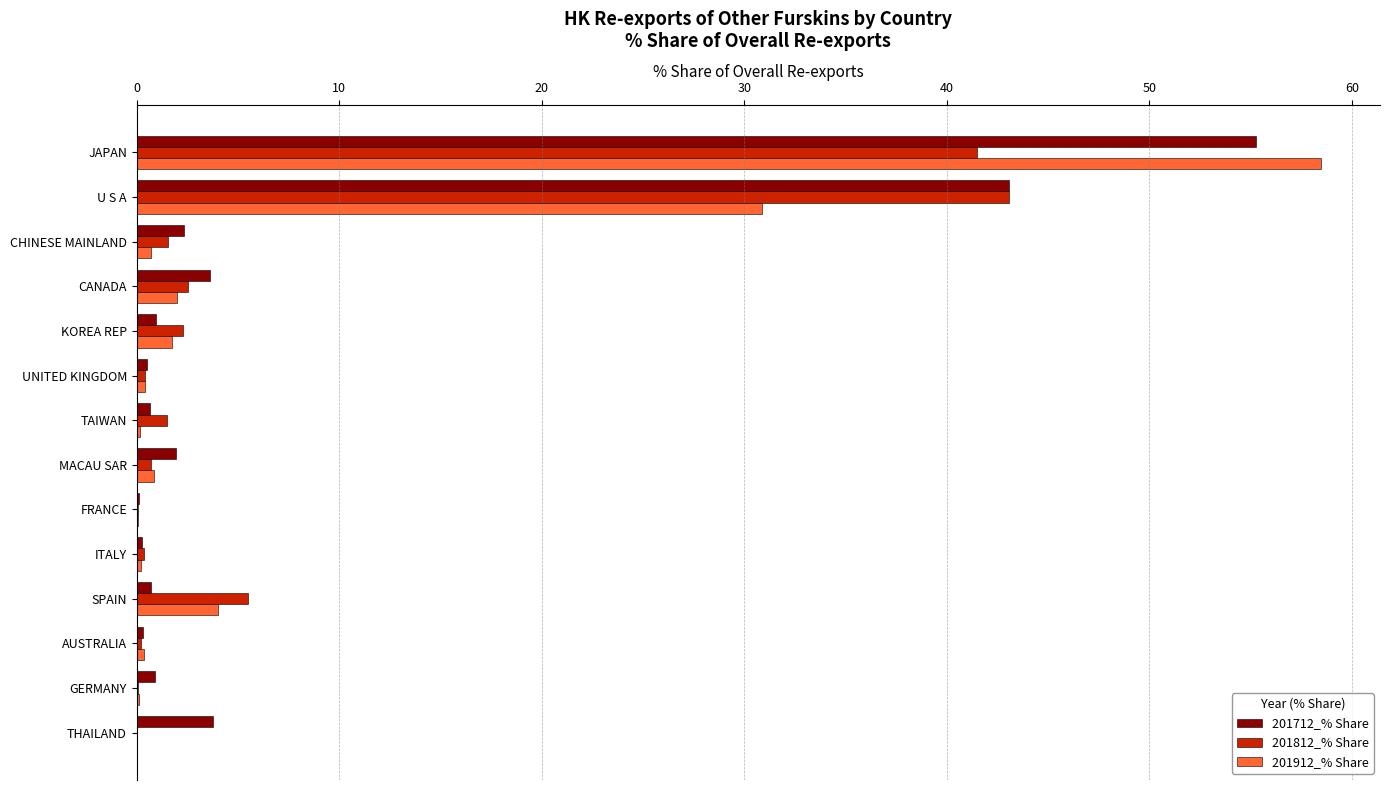

Is it true that 201812_% Share equals 43.1 at U S A?

True